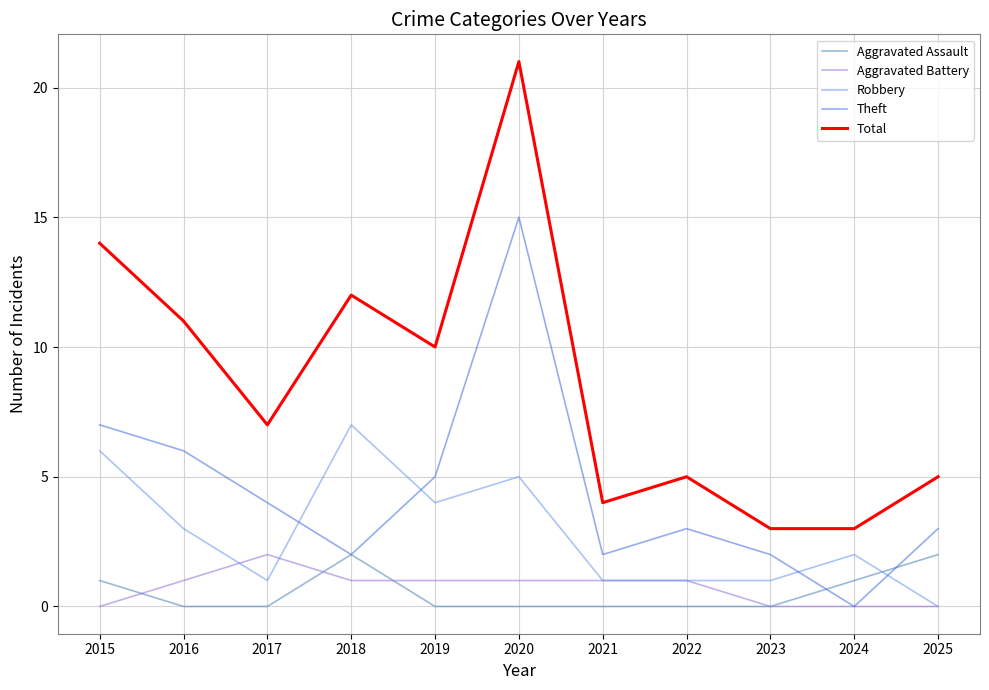

True or false: Total and Aggravated Battery cross at least once.

False